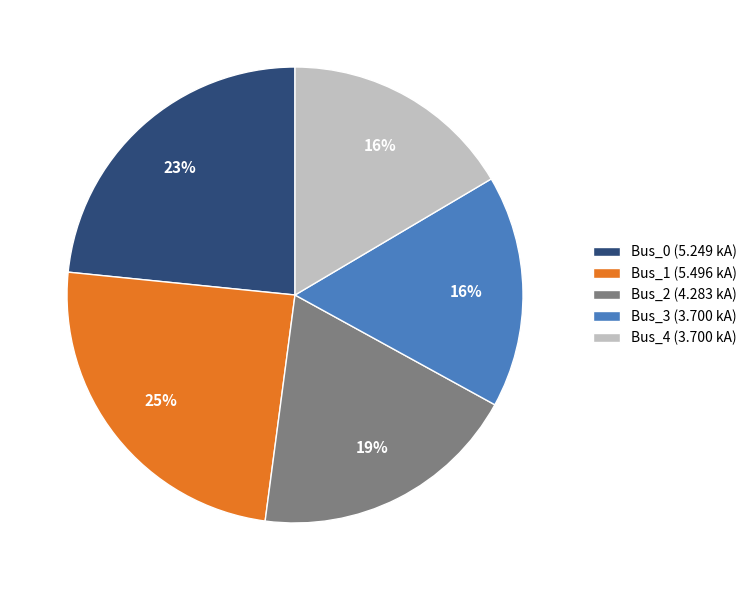

How many slices are in this pie chart?

5